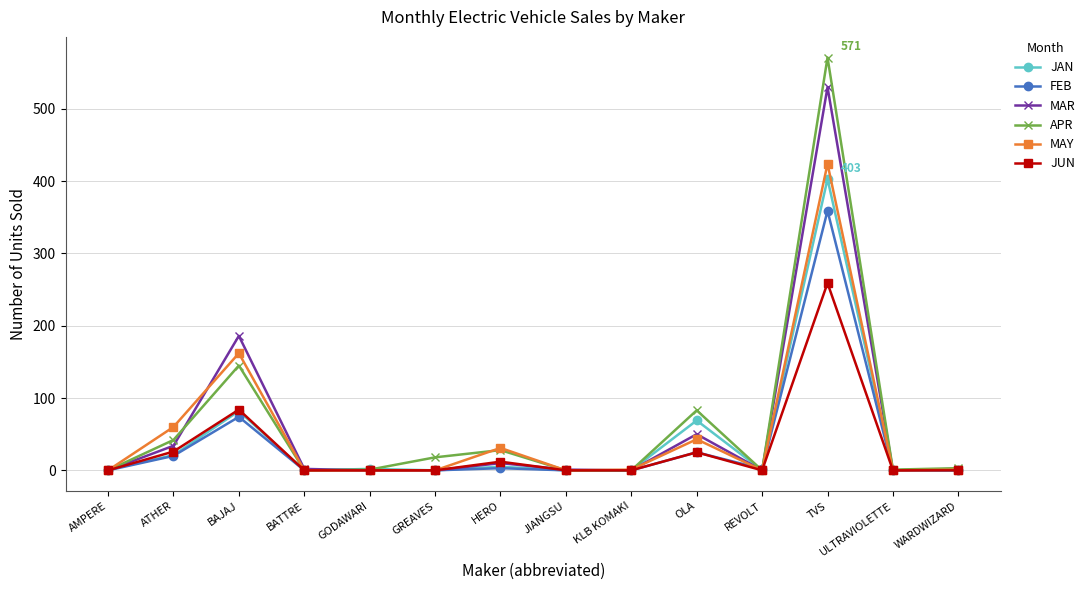

Which category has the highest value in the MAY series?

TVS